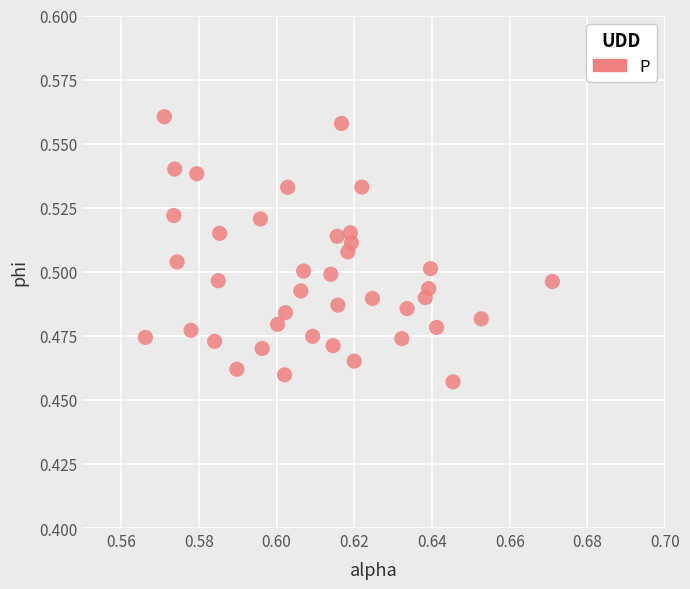

Count the number of points in this scatter plot.

40